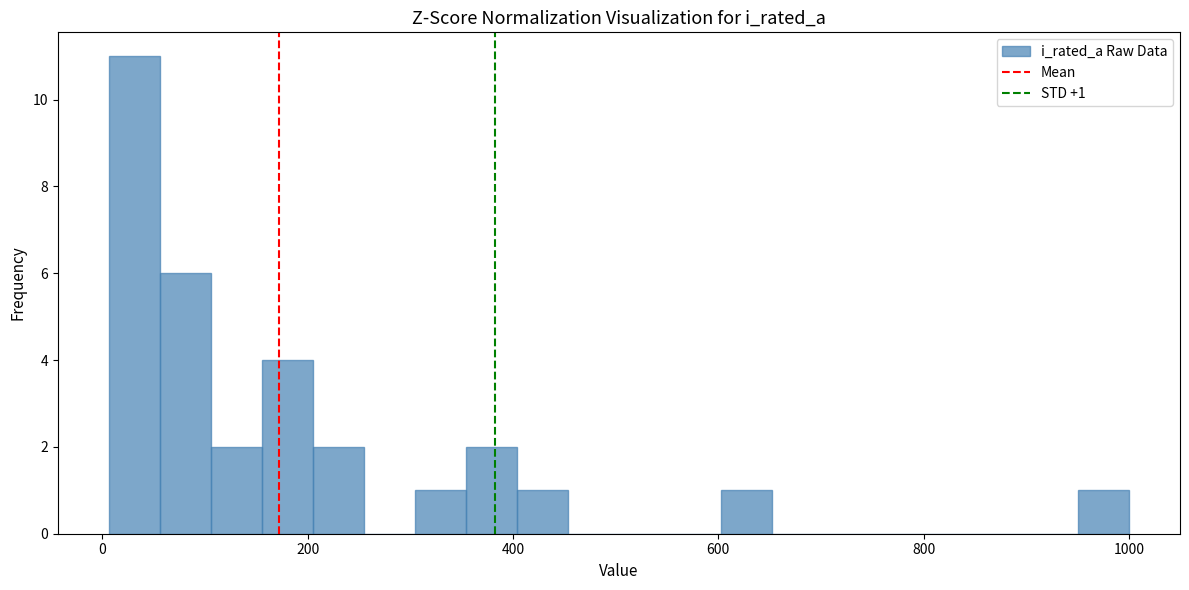

Read against the x-axis, roughly where is the centre of the tallest bar?

40